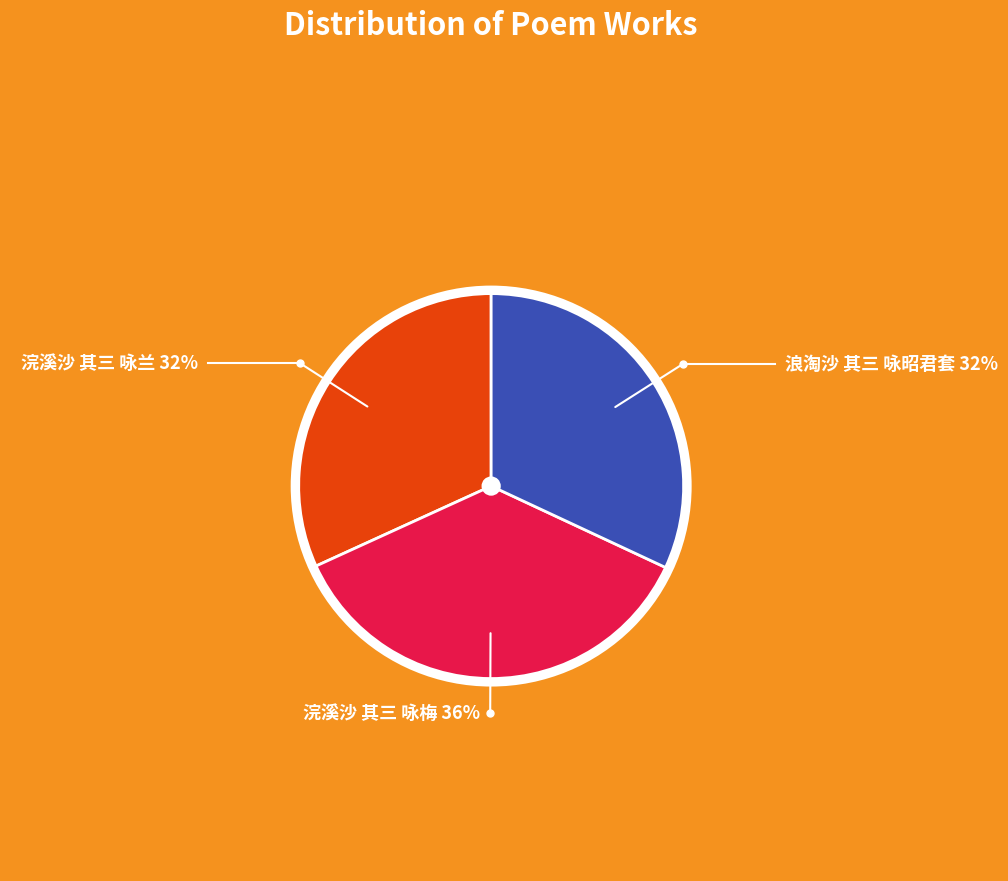

True or false: 浣溪沙 其三 咏兰 accounts for 32% of the total.

True